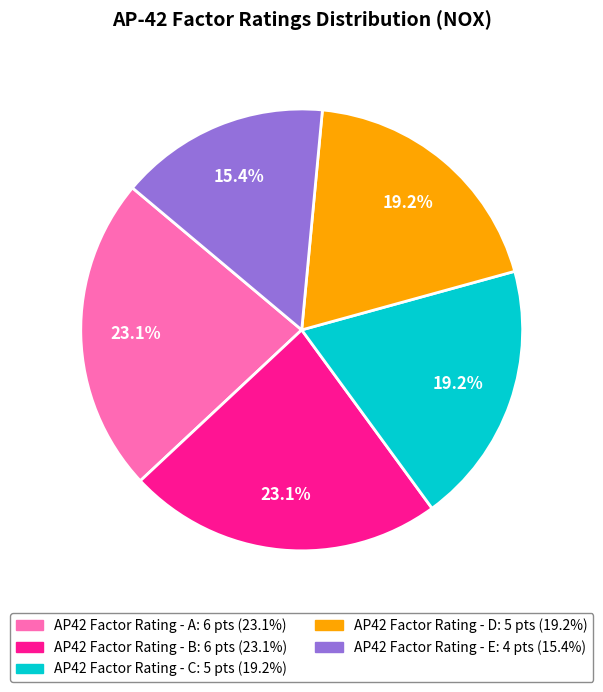

Does AP42 Factor Rating - C account for over 50% of the chart?

No